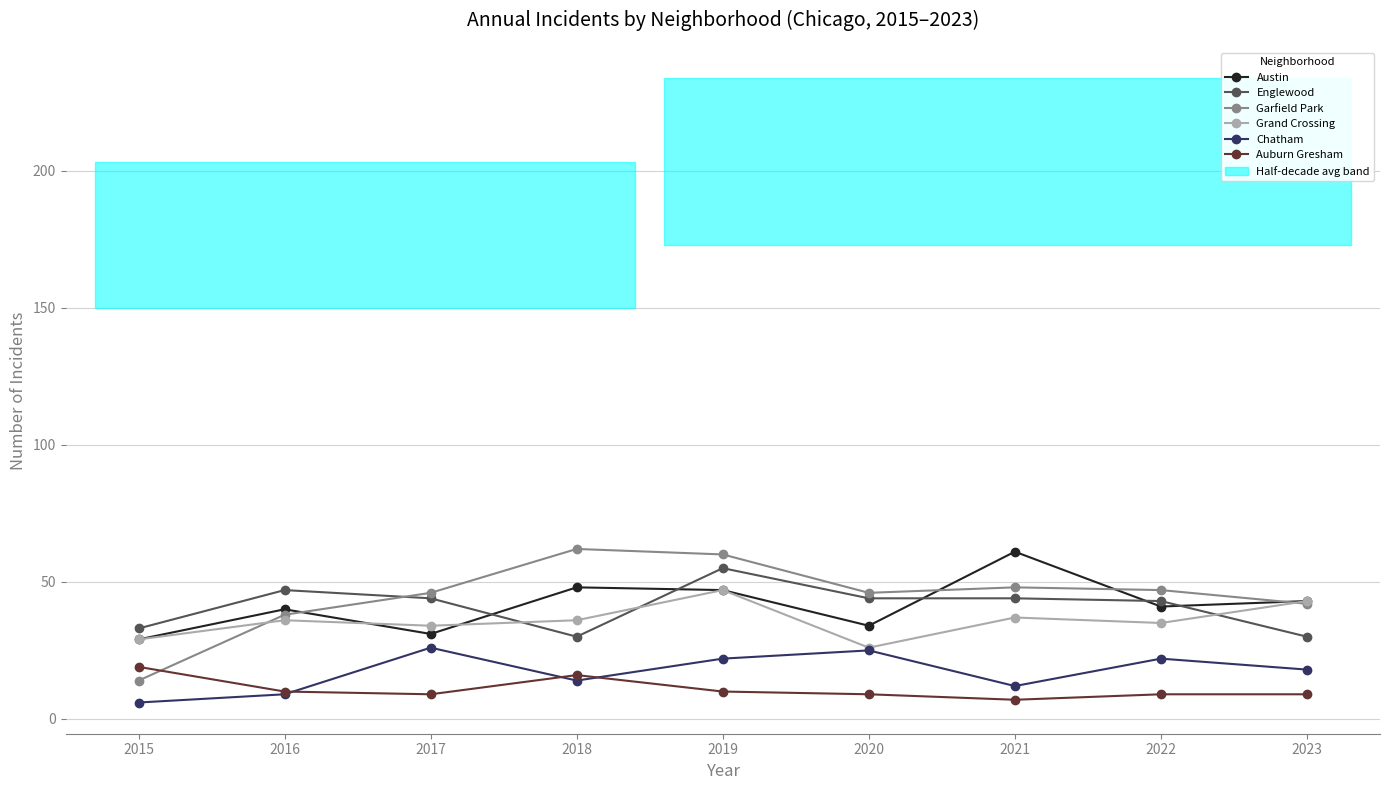

Is it true that Englewood equals 33 at 2015?

True